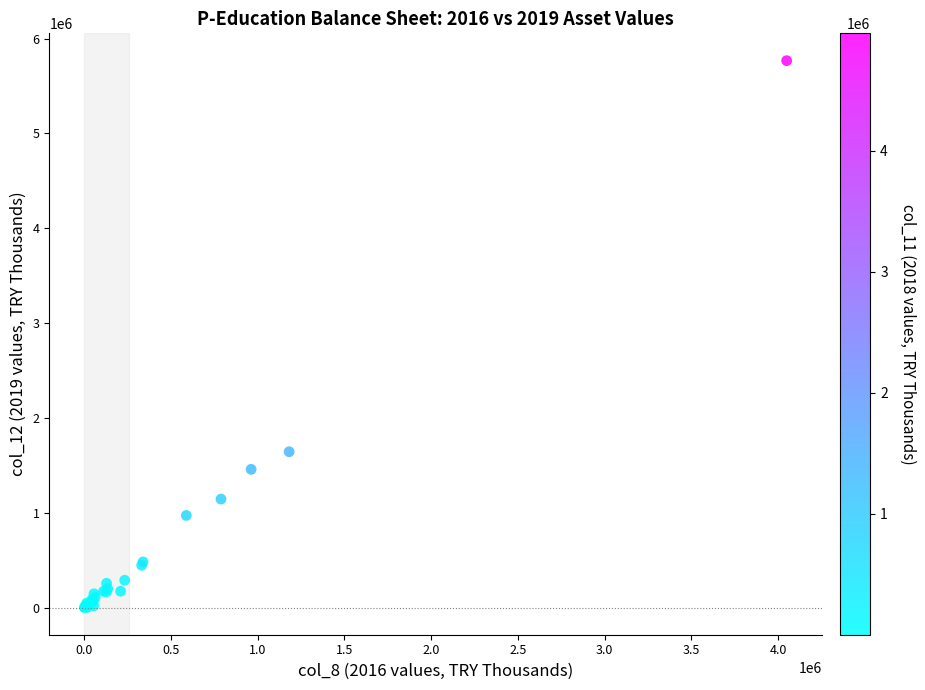

What Y value in the scatter plot is closest to 2884794?

1644027.9